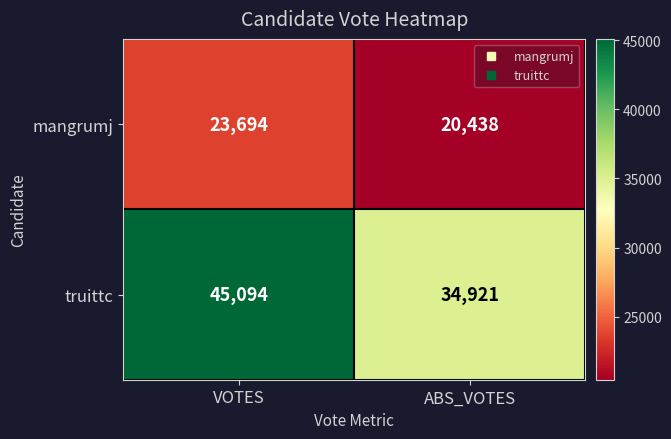

Is the value of mangrumj at ABS_VOTES greater than the value of truittc at VOTES?

No